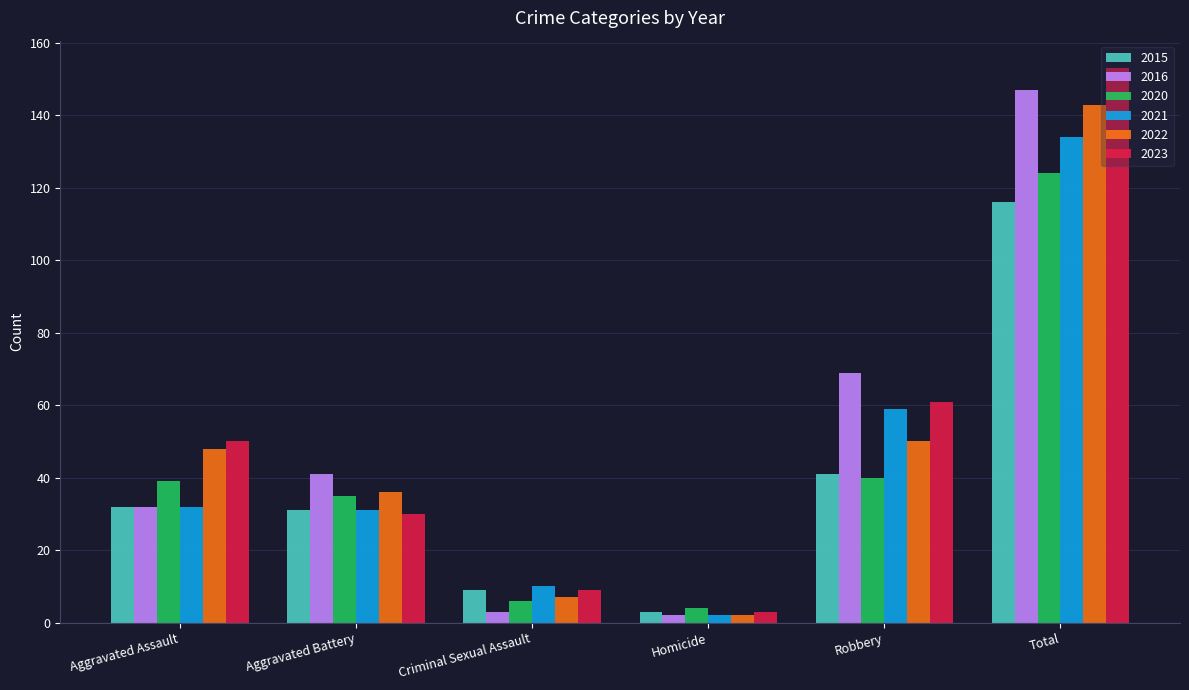

What is the total value across all series at Total?

817